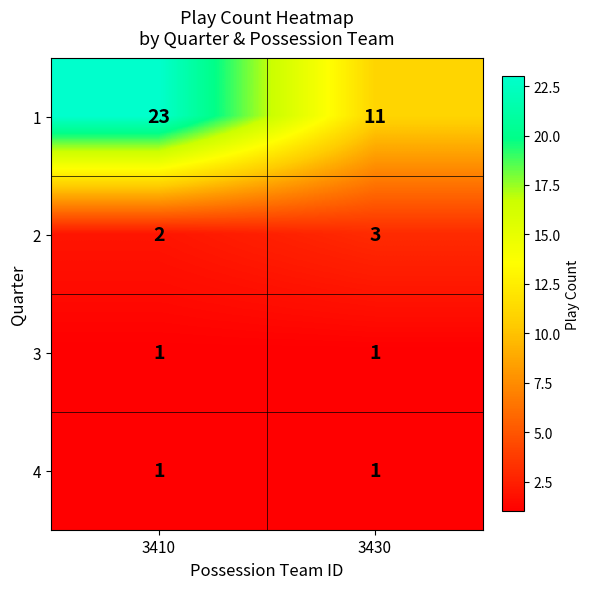

What is the total value across all series at 3410?

27